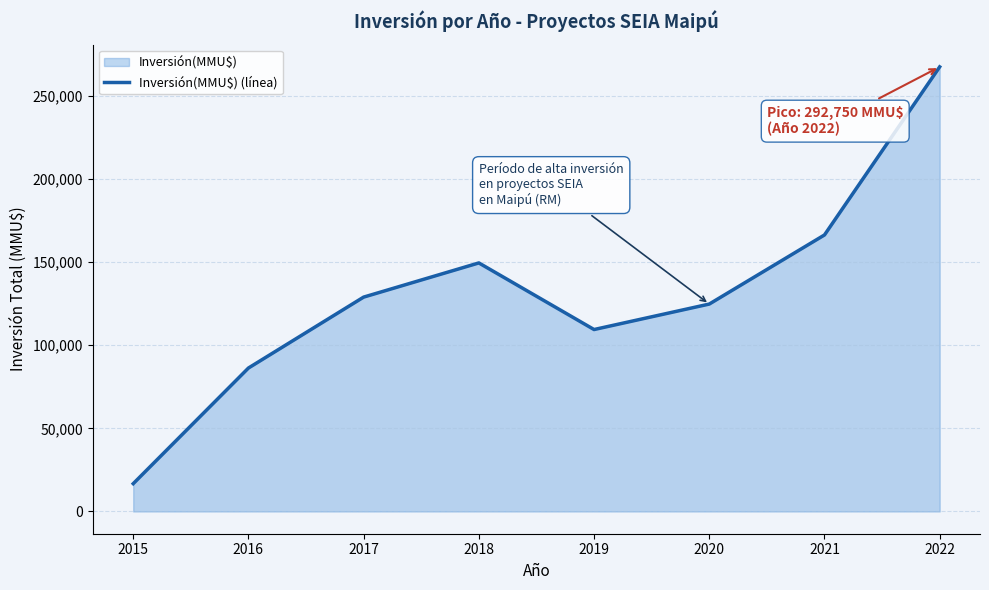

True or false: the data has more than 2 interior local peaks.

False